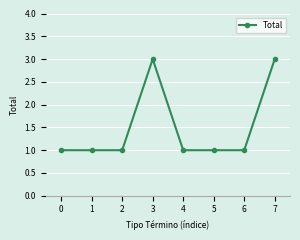

How many lines are shown in the chart?

1